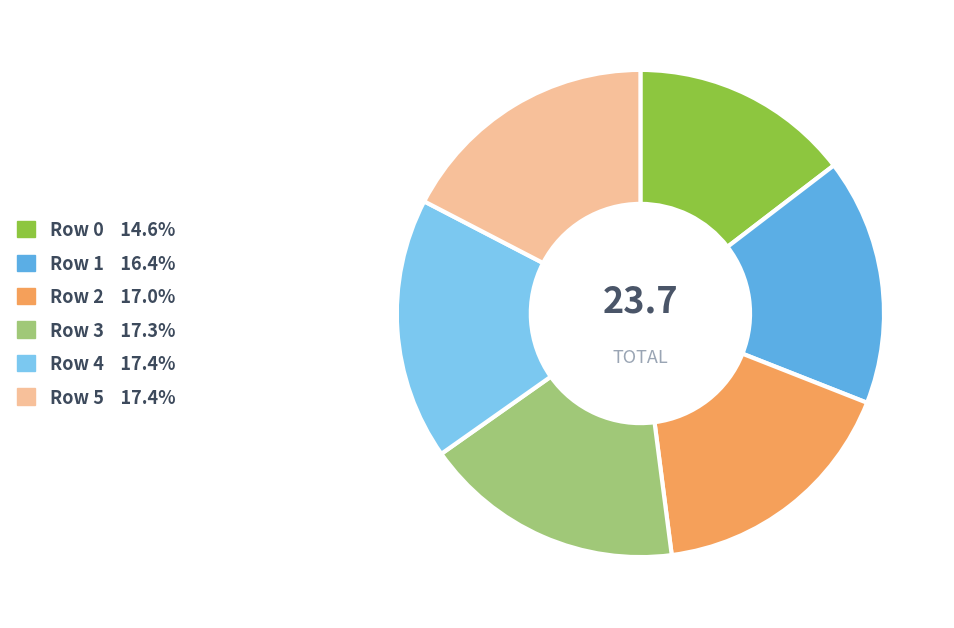

What is the ratio of the value at Row 4 17.4% to the value at Row 5 17.4%?

1.0